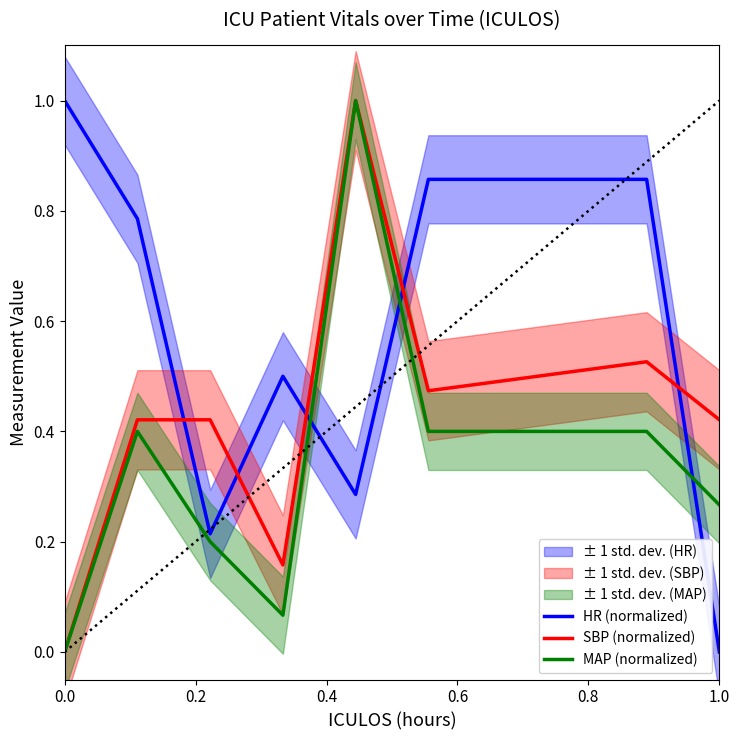

True or false: MAP (normalized) and HR (normalized) cross at least once.

True